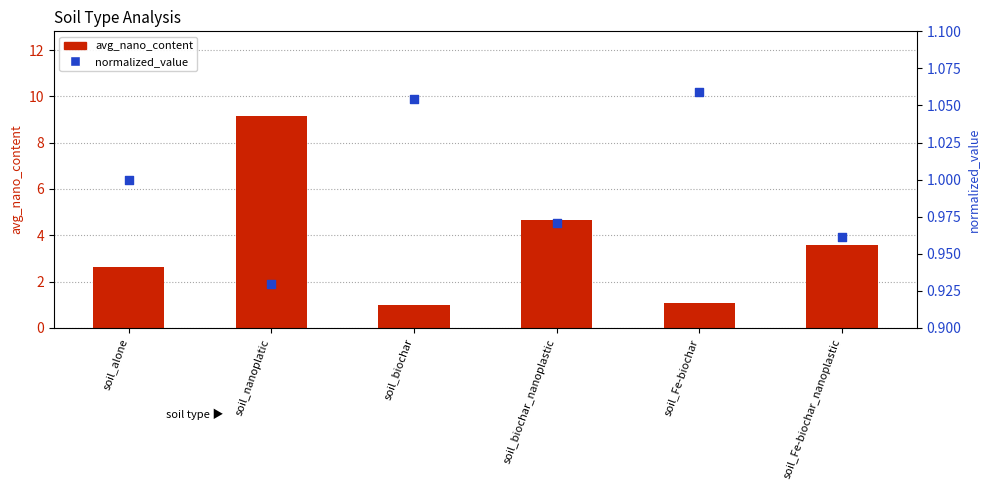

Which series contains the lowest Y value?

normalized_value